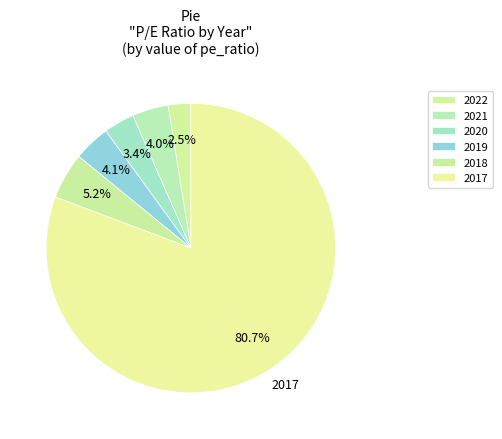

Does any single category account for the majority?

Yes